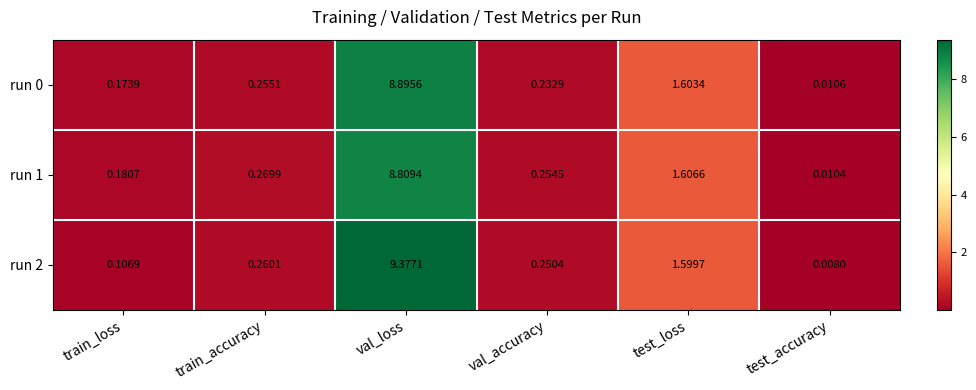

How many categories are shown in the chart?

6